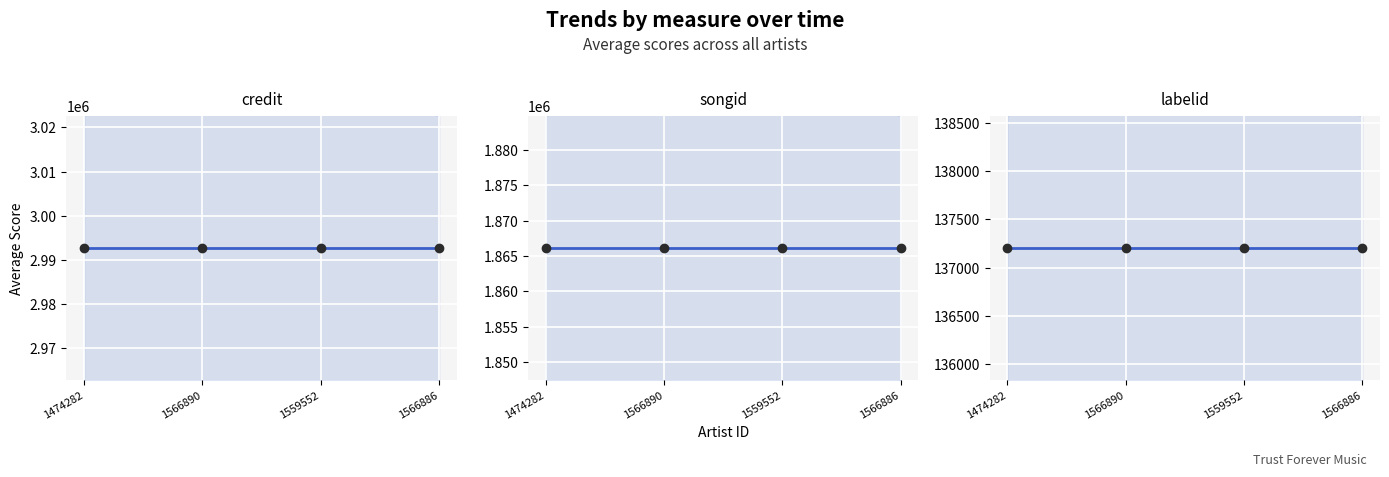

Between 1559552 and 1474282, which is larger?

1559552